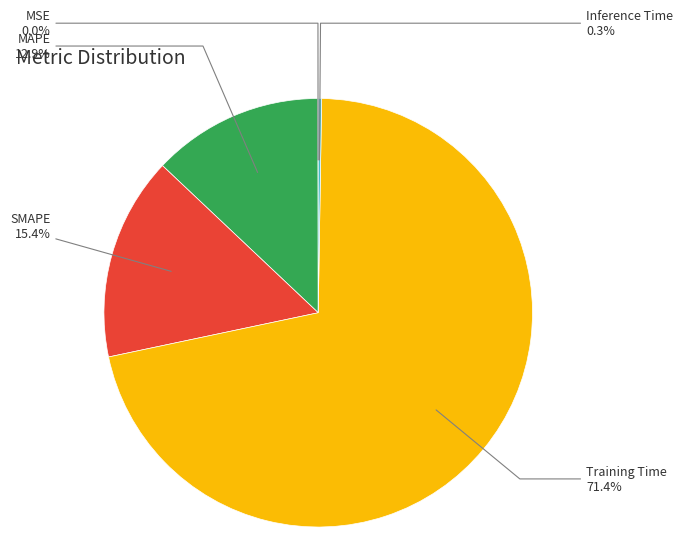

Is Training Time the majority of the pie?

Yes